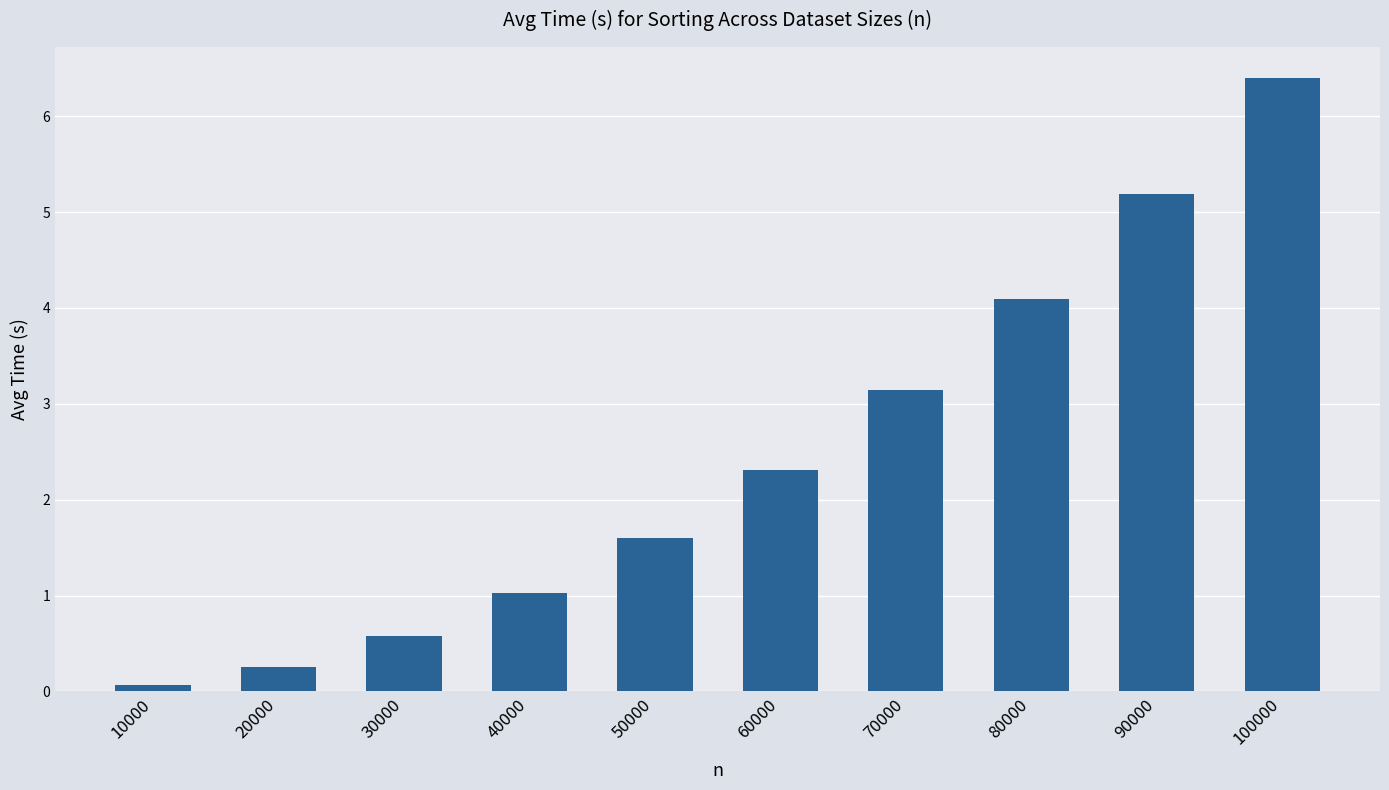

Where does the data first go above 2?

60000